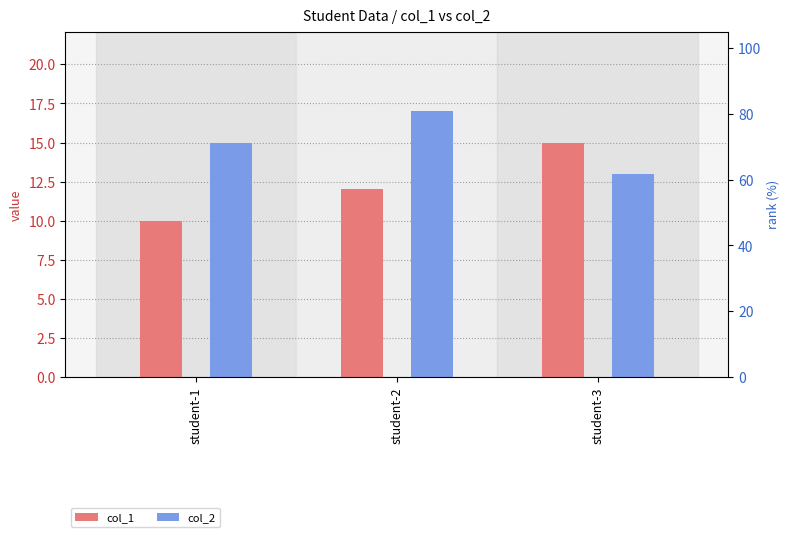

How many data points in col_2 are less than 15?

1